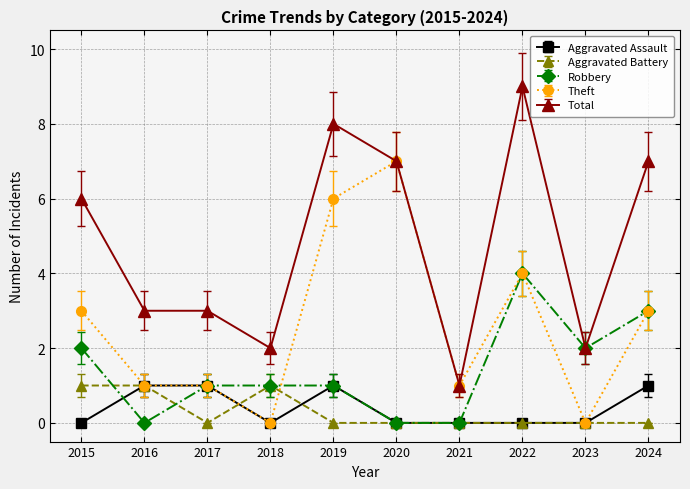

True or false: Aggravated Battery and Total cross at least once.

False